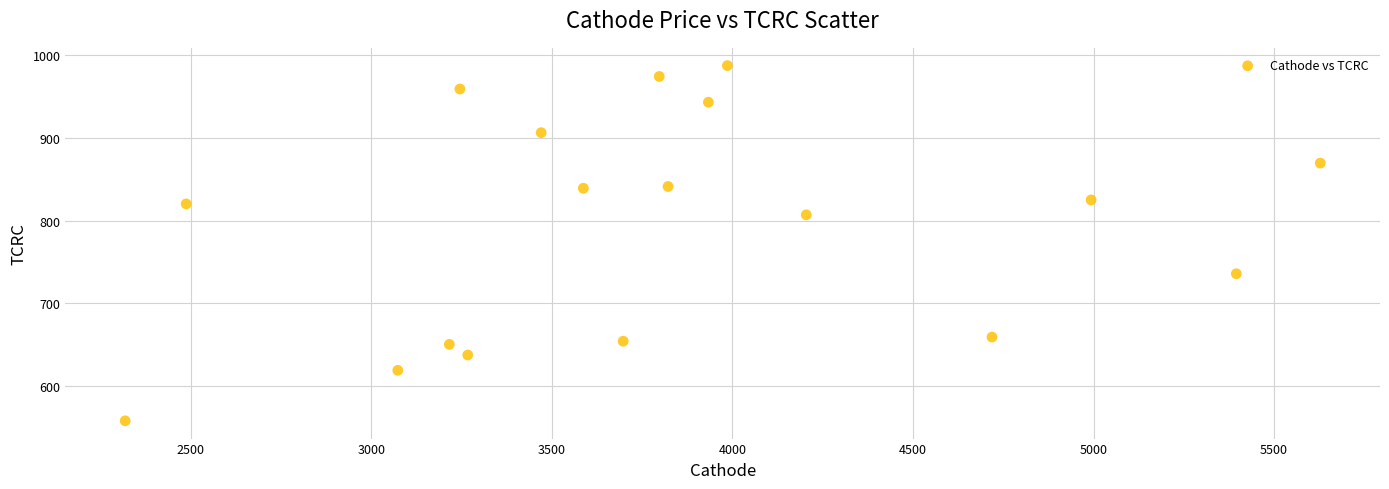

What is the range of X values (max minus min)?

3309.9